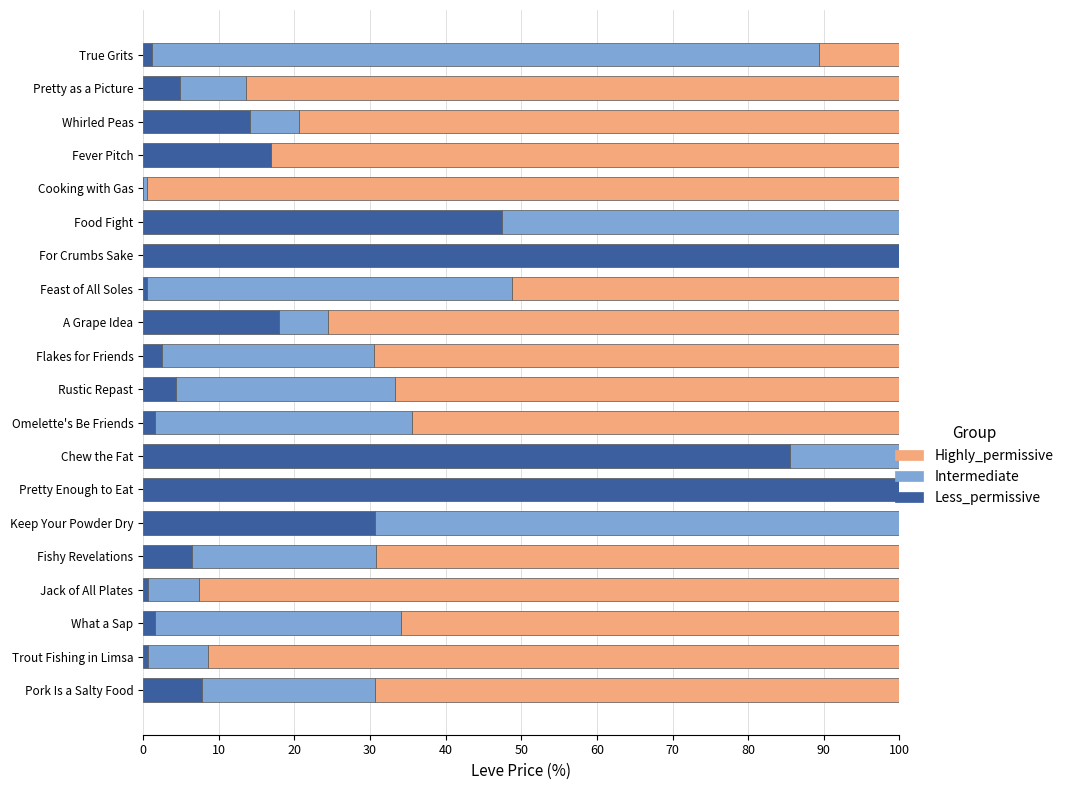

How many data points in Less_permissive are above 6?

10